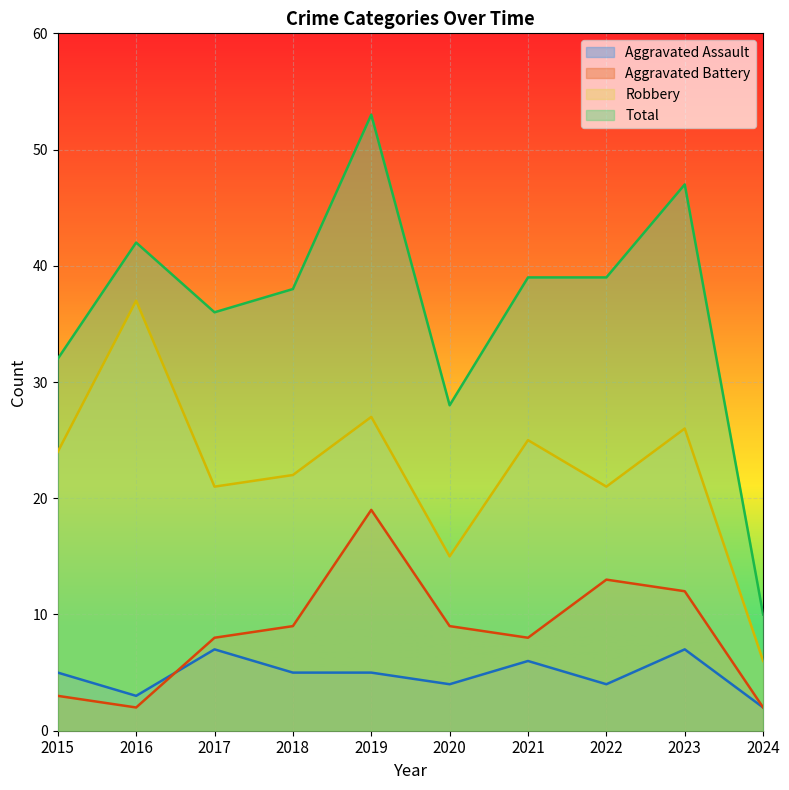

True or false: Total has more than 0 points higher than both neighbors.

True